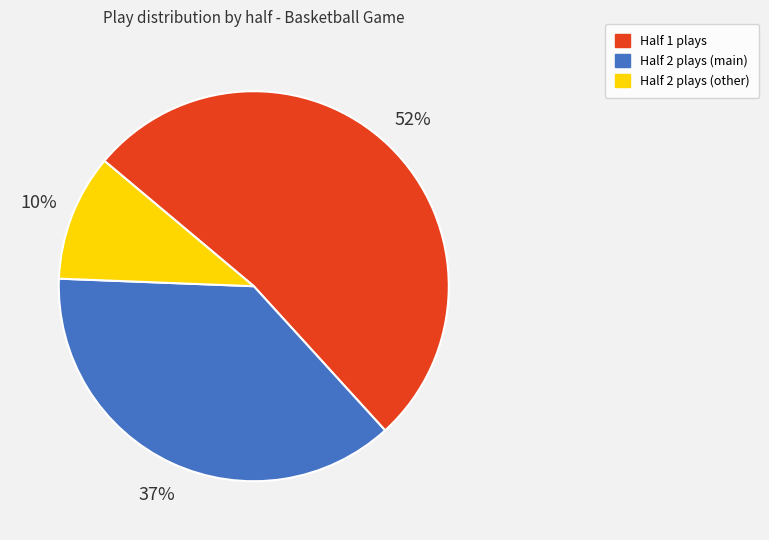

Combined, do Half 2 plays (main) and Half 2 plays (other) account for over 50%?

No